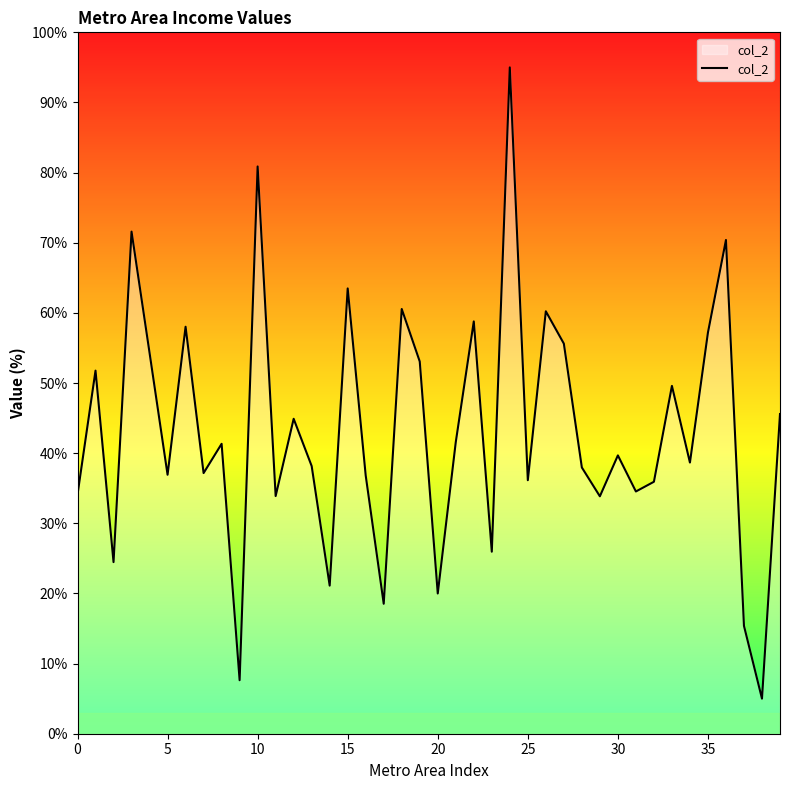

What is the greatest value displayed?

95.0